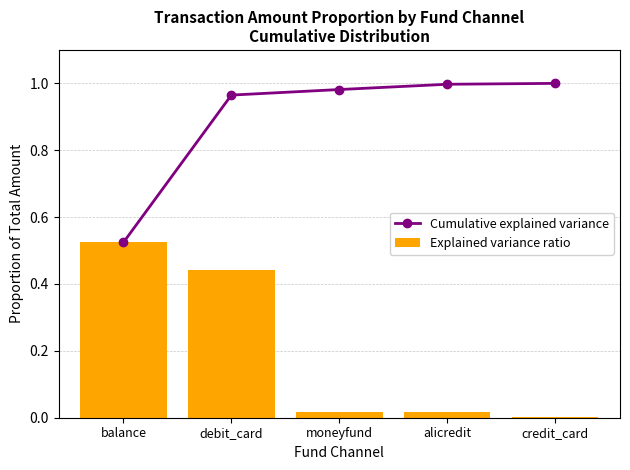

True or false: Cumulative explained variance has a value of 0.5 at balance.

True